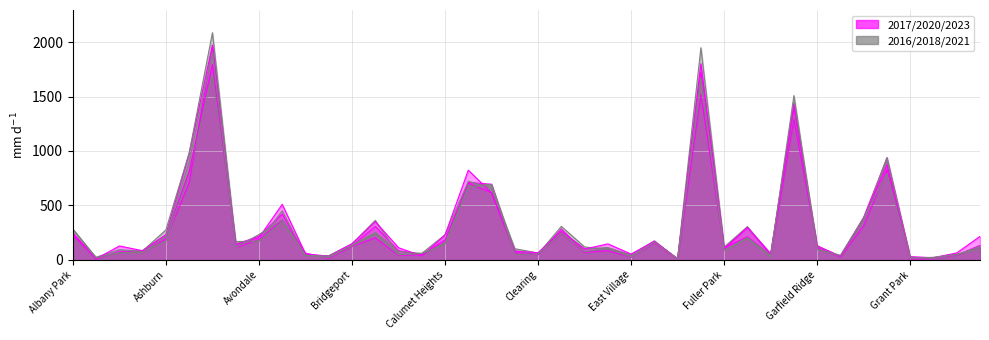

What is the spread (max minus min) of values at Edison Park?

7